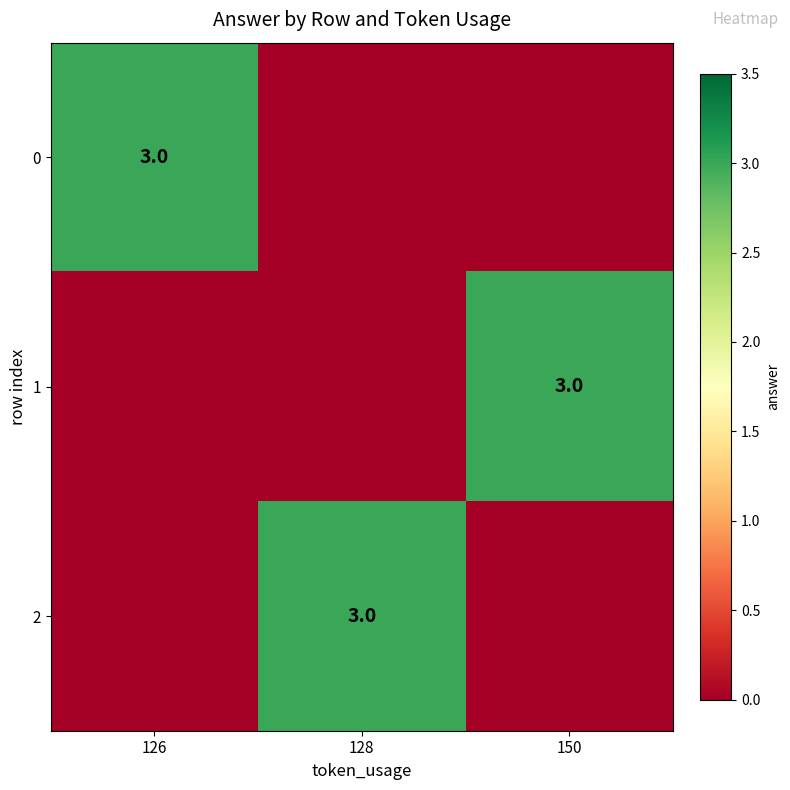

True or false: 2 has a value of 1 at 128.

False